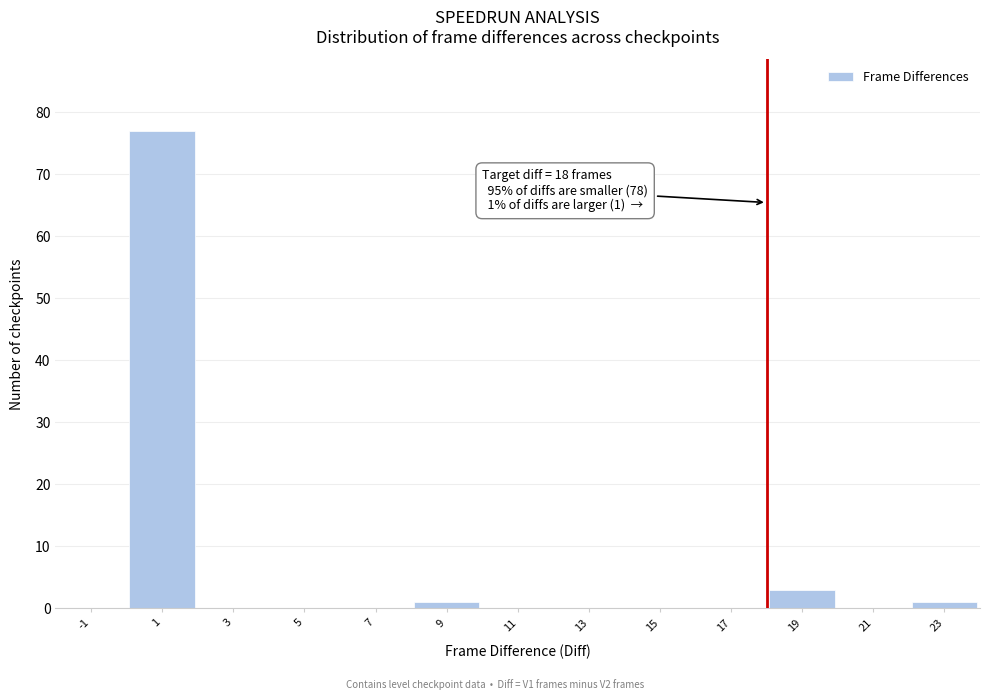

Which range on the x-axis has the tallest bar?

0 to 2